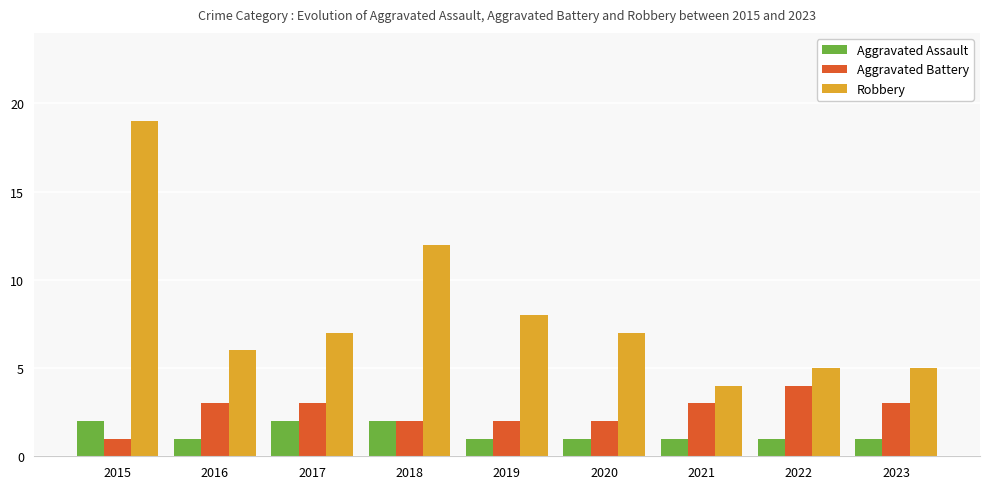

At which label does Robbery reach its peak?

2015